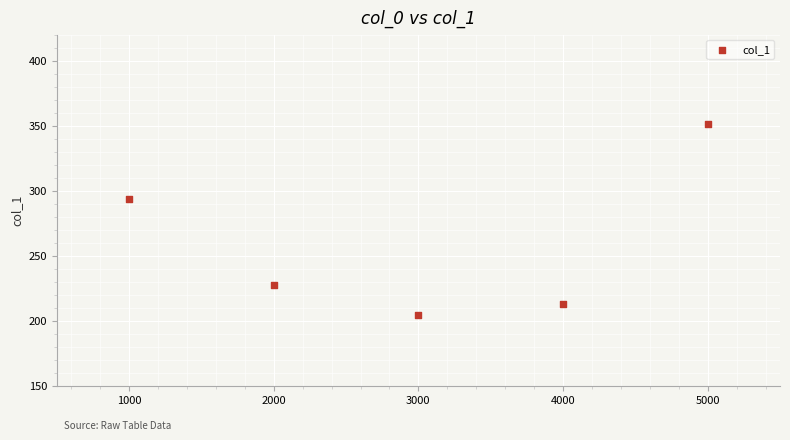

What Y value in the scatter plot is closest to 277?

293.6